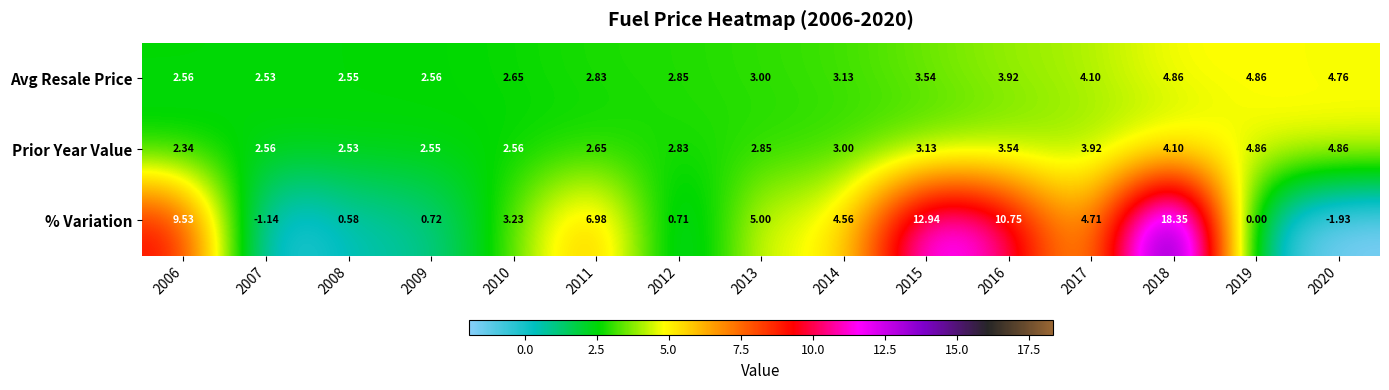

Is the value of % Variation at 2010 greater than the value of Prior Year Value at 2013?

Yes